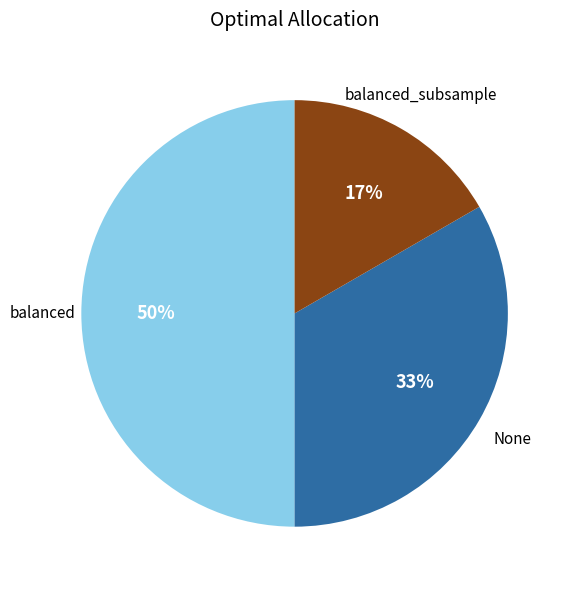

Which has a higher value, None or balanced_subsample?

None